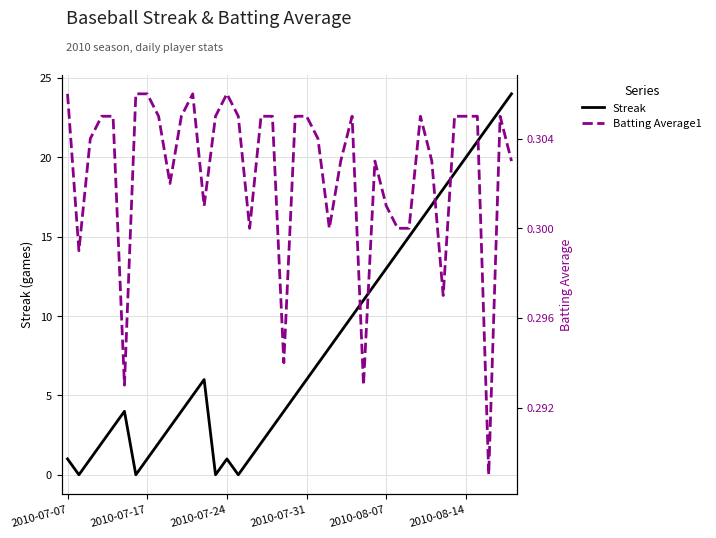

Is this an area chart (filled region under the line)?

No